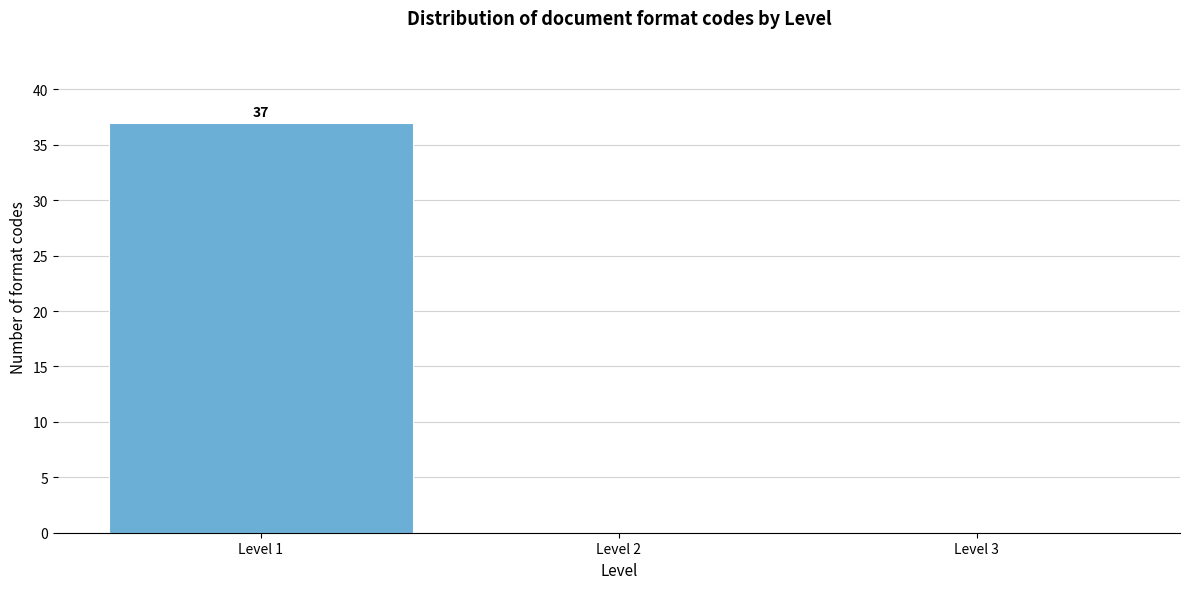

Which range on the x-axis has the tallest bar?

0.5 to 1.5